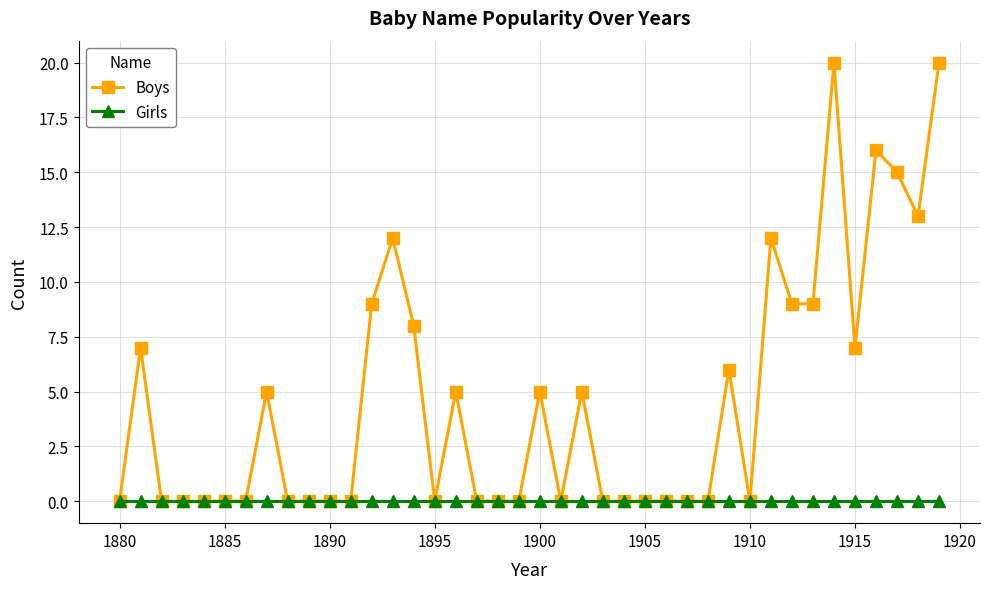

Which series has the widest spread of values?

Boys